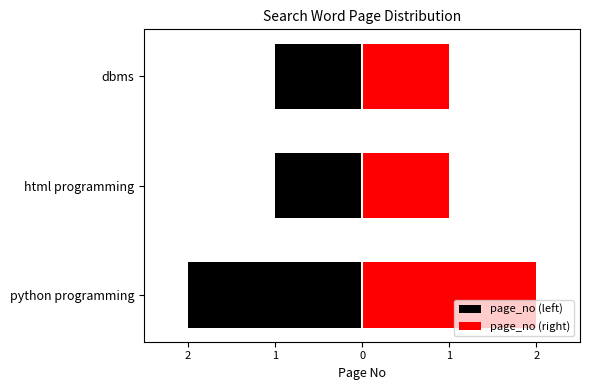

What is the difference between the page_no (right) values at dbms and python programming?

1